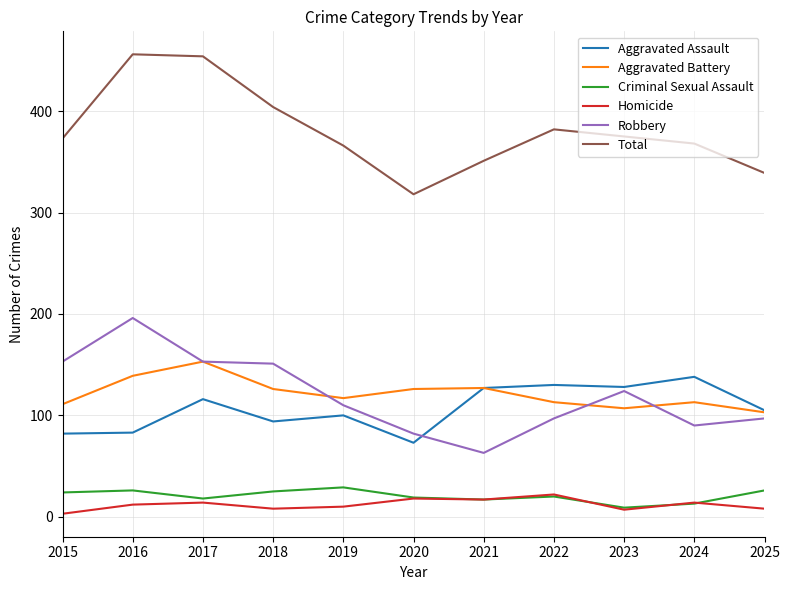

At which label does Robbery reach its minimum?

2021